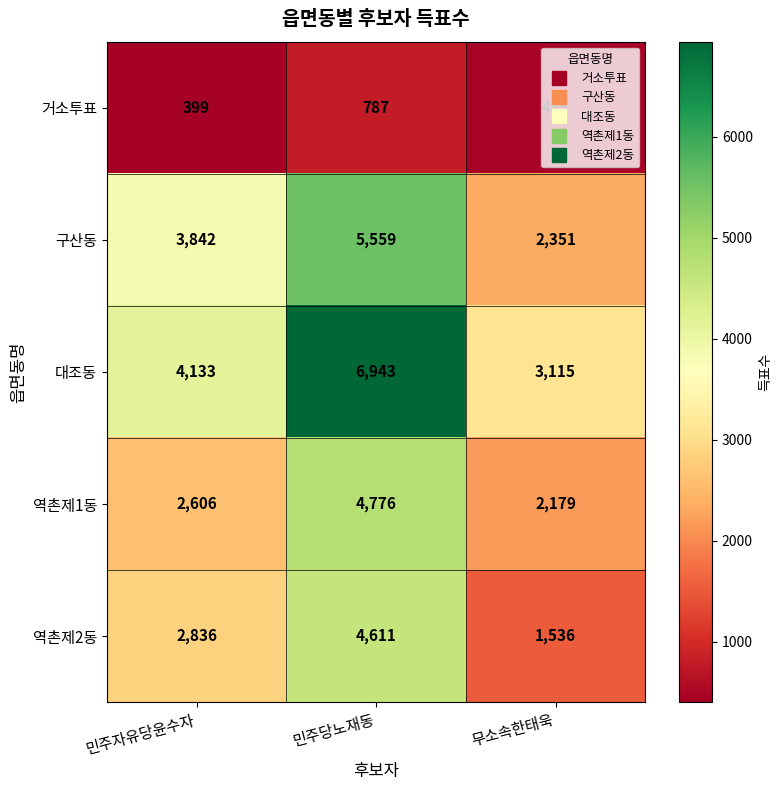

The 구산동 series shows 3842 at 민주자유당윤수자. True or false?

True